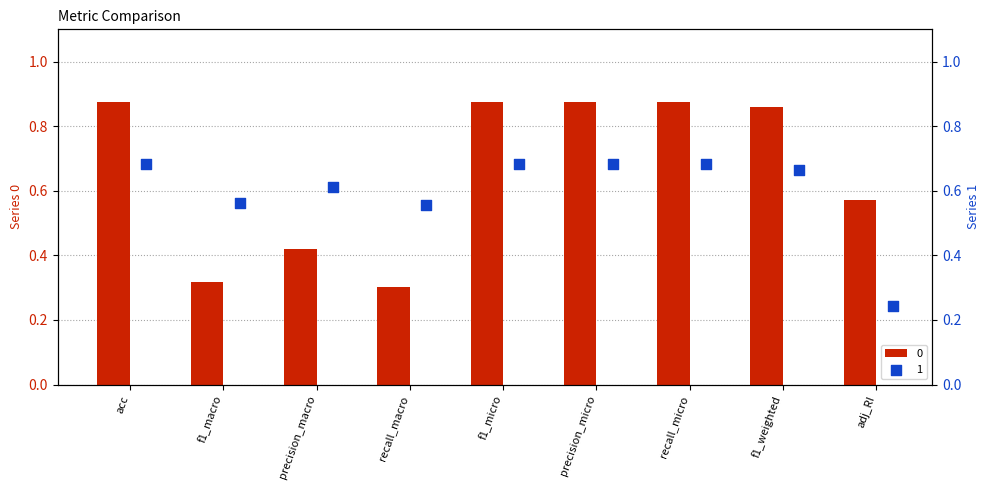

What are all the series names shown in the legend?

0, 1